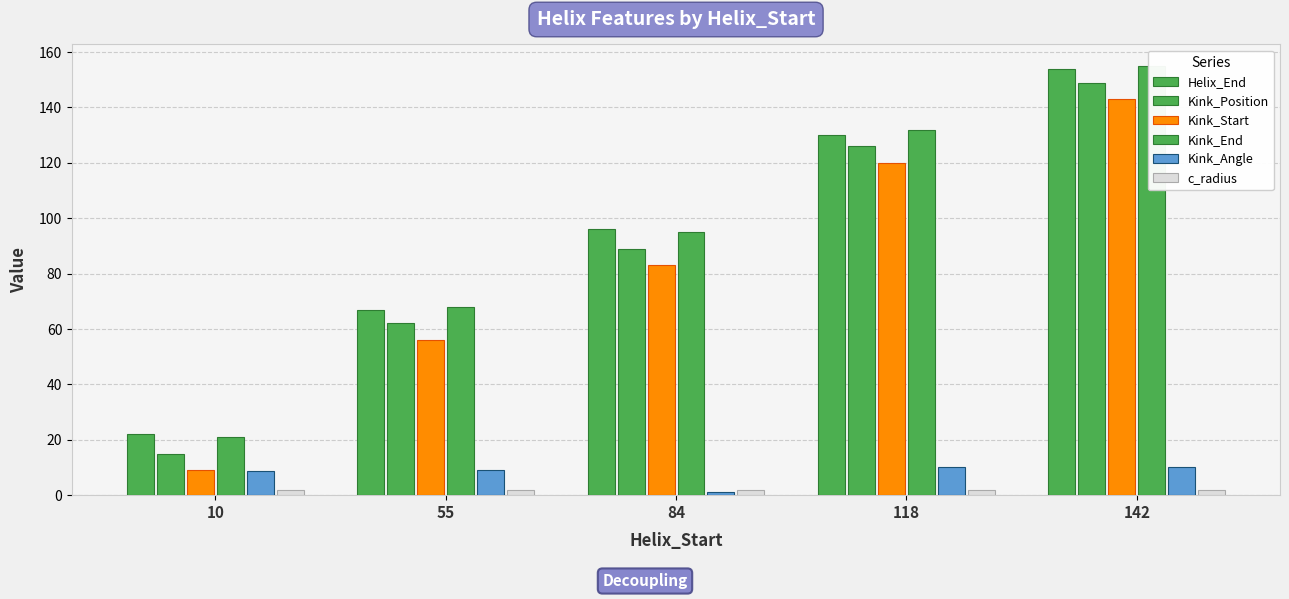

At which label does Helix_End first exceed 96?

118